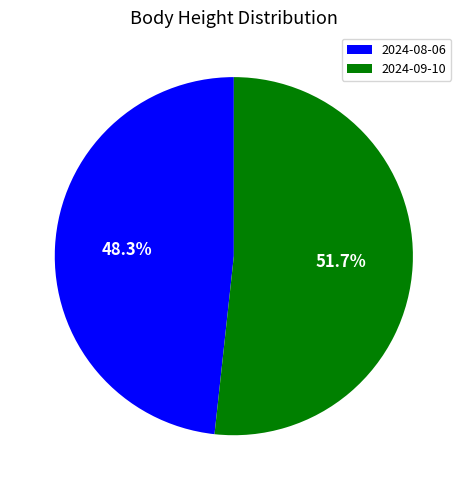

Is 2024-08-06 the majority of the pie?

No